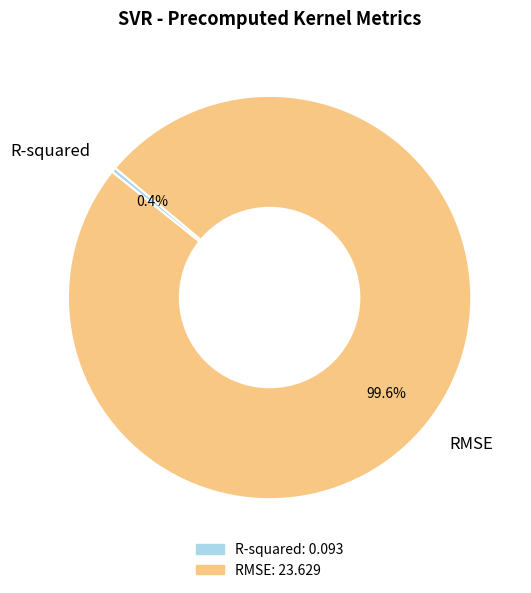

Rank the categories by value from highest to lowest.

RMSE, R-squared